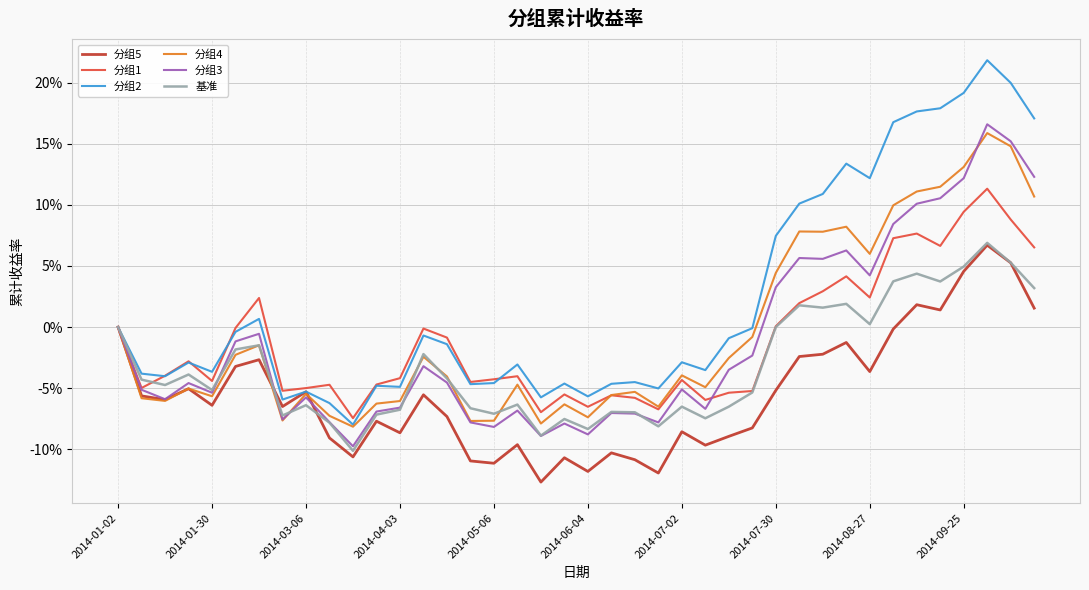

What are all the series names shown in the legend?

分组5, 分组1, 分组2, 分组4, 分组3, 基准